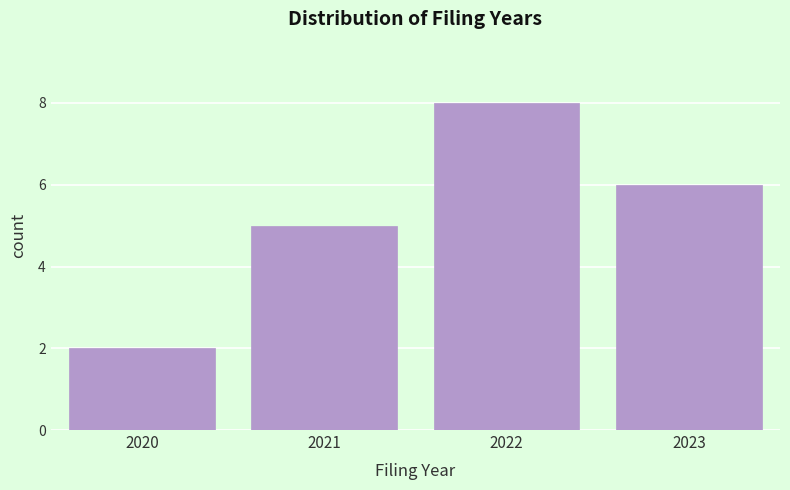

Reading right to left, transcribe all the data shown in this chart.

6	8	5	2